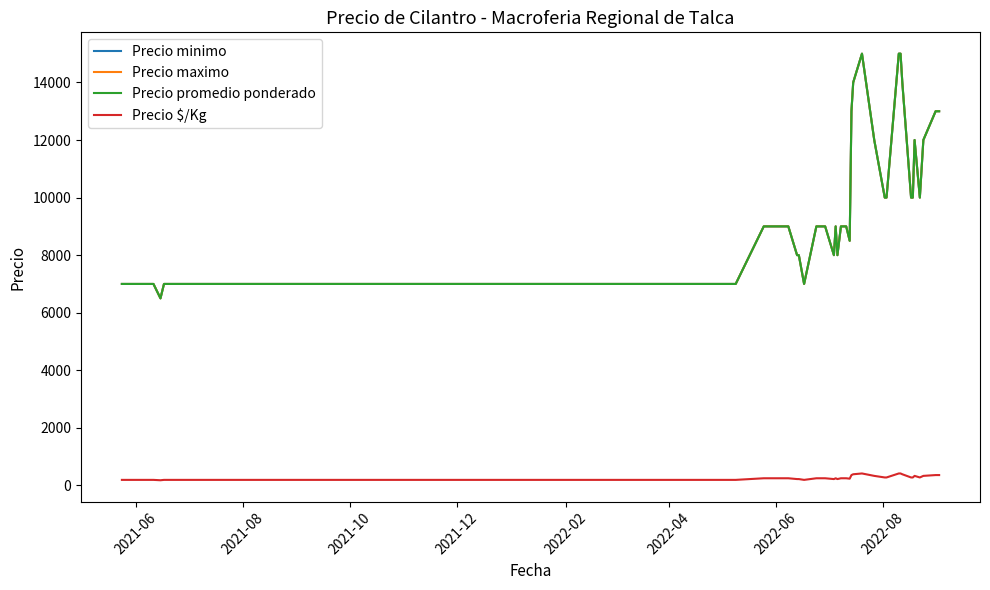

What is the smallest value displayed?

181